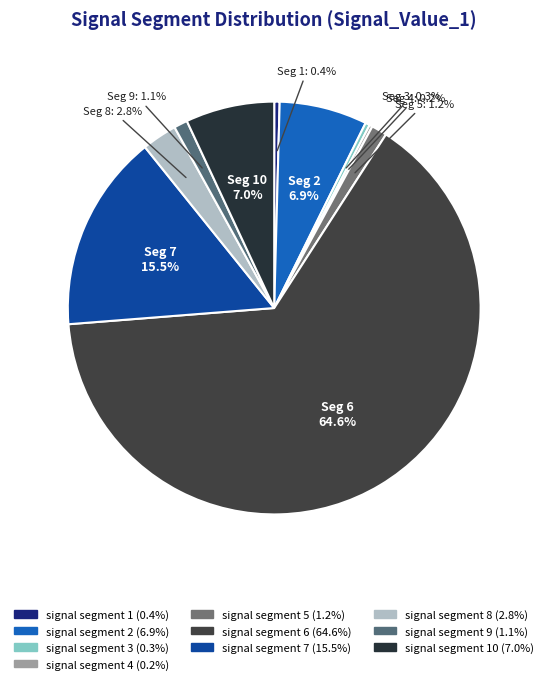

Rank the categories by value from lowest to highest.

signal segment 4, signal segment 3, signal segment 1, signal segment 9, signal segment 5, signal segment 8, signal segment 2, signal segment 10, signal segment 7, signal segment 6